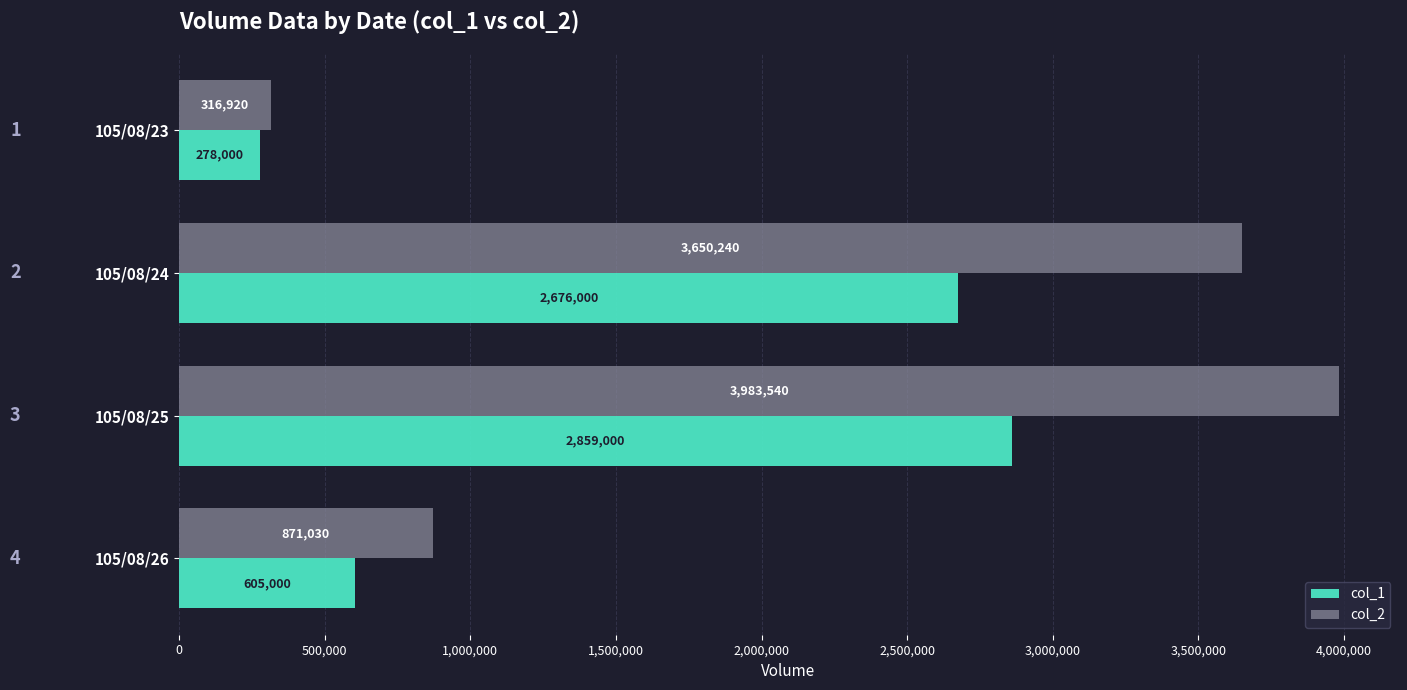

What is the smallest value displayed?

278000